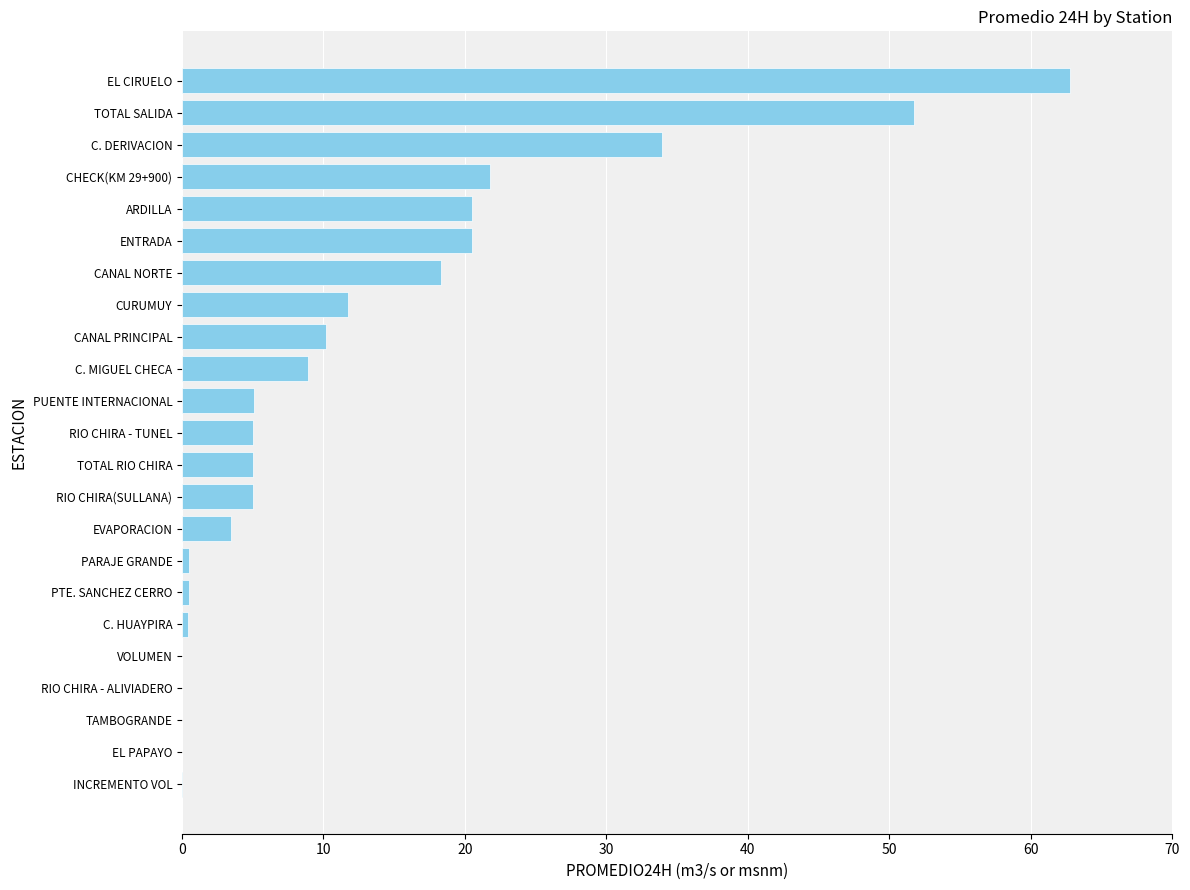

What is the sum of all values?

282.7